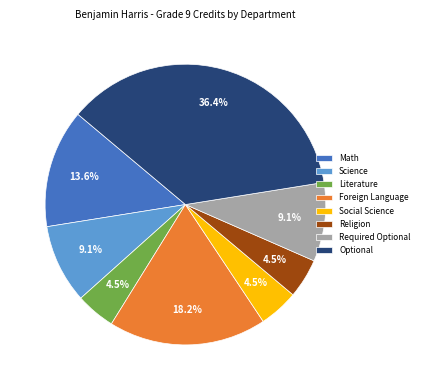

Between Science and Optional, which is larger?

Optional